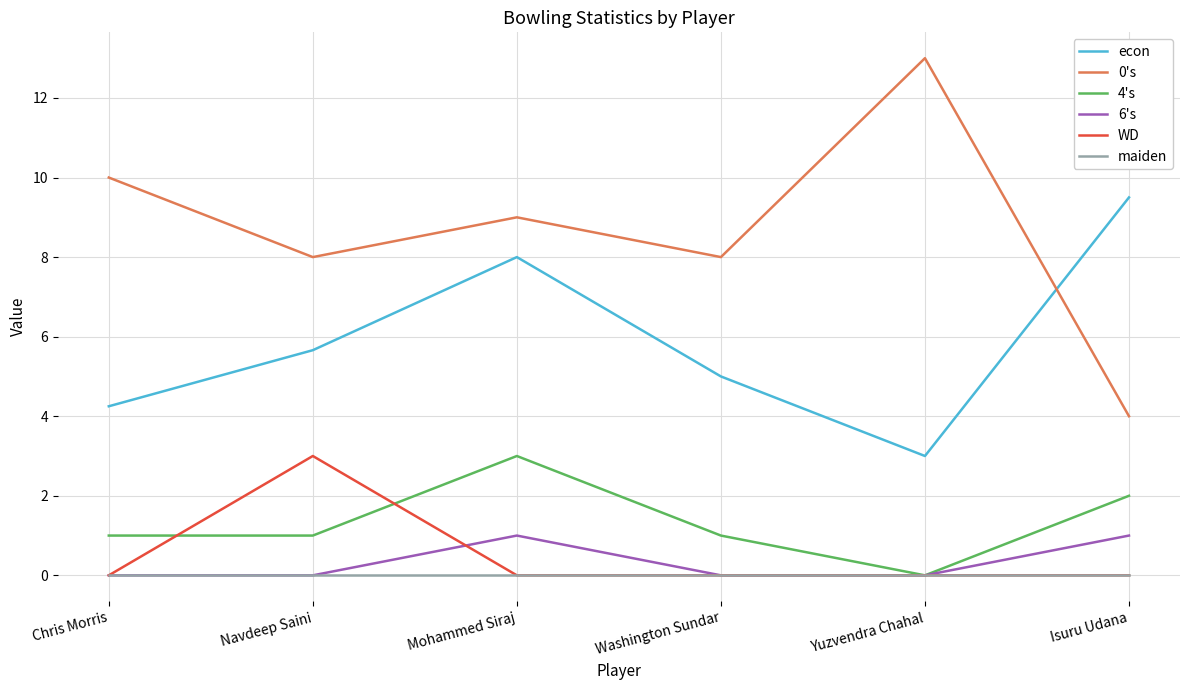

The 6's series shows 1.5 at Isuru Udana. True or false?

False